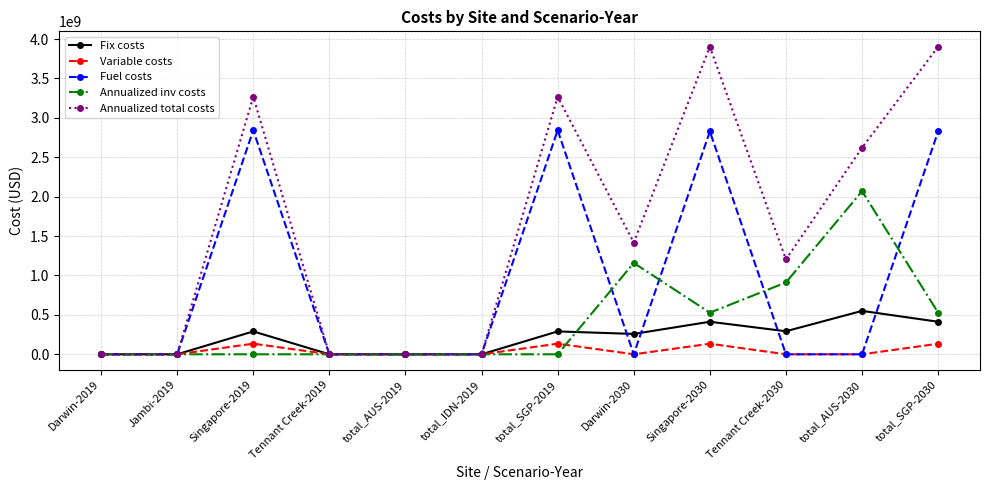

Where is Annualized total costs nearest to the value 1951542447?

Darwin-2030